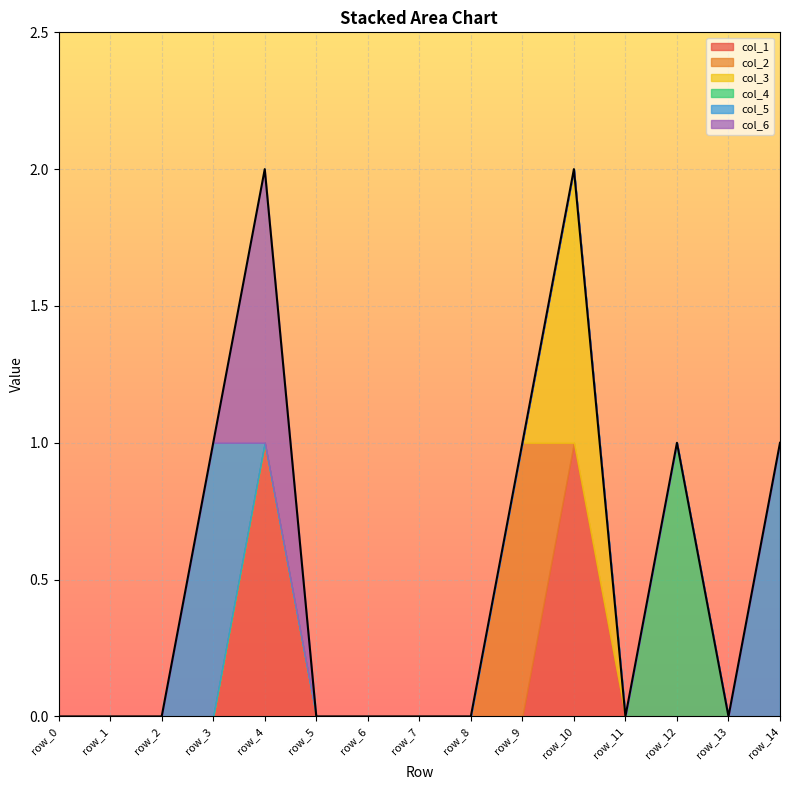

Between row_0 and row_4, which series saw the biggest shift?

col_1